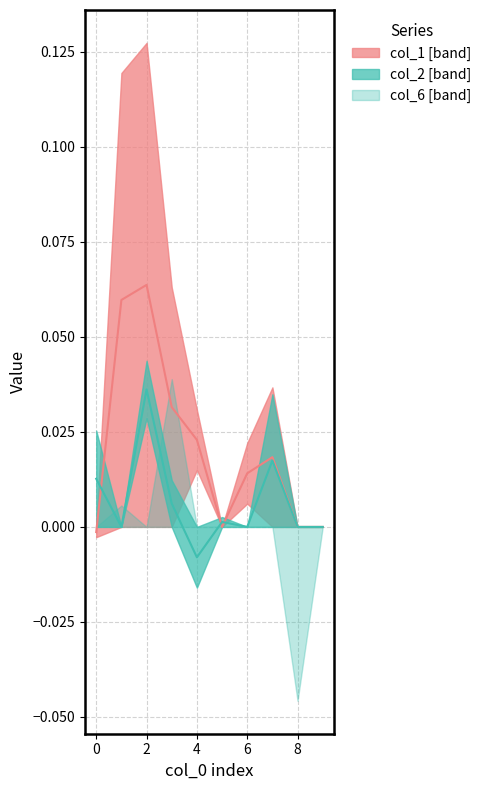

Which series changed the most between 7 and 9?

col_1